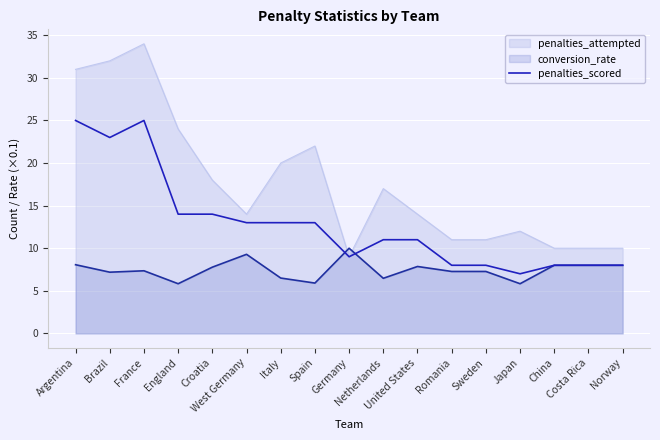

List the series in order of their peak value, lowest first.

conversion_rate, penalties_scored, penalties_attempted